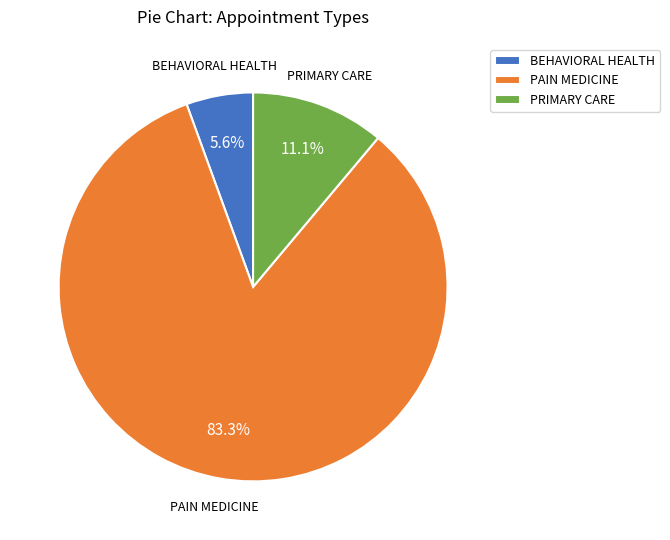

Combined, do PAIN MEDICINE and BEHAVIORAL HEALTH account for over 50%?

Yes